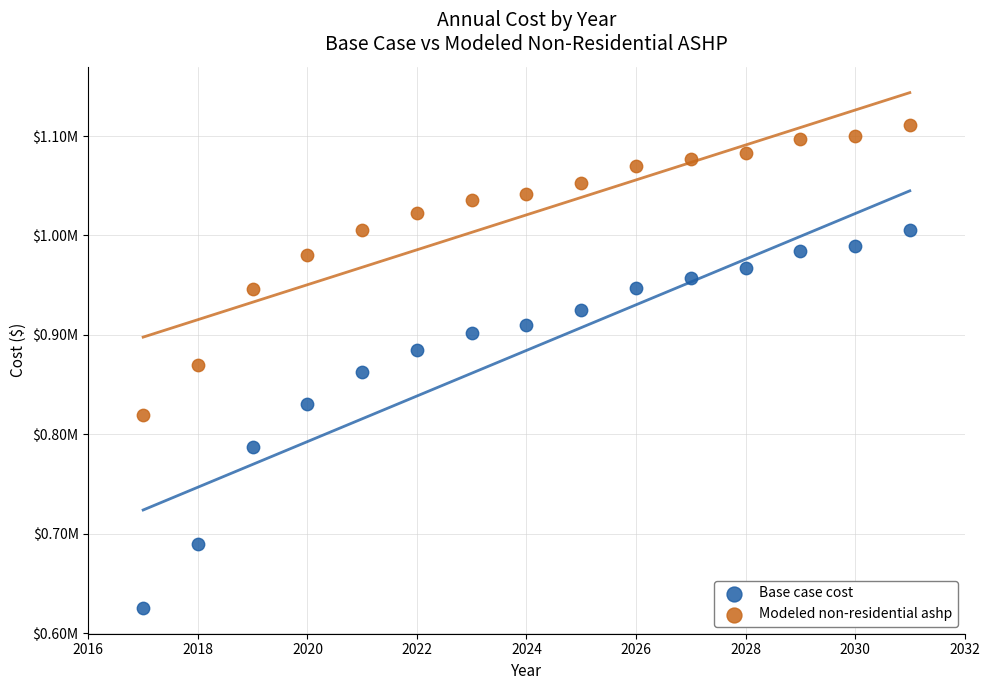

Which series contains the lowest Y value?

Base case cost